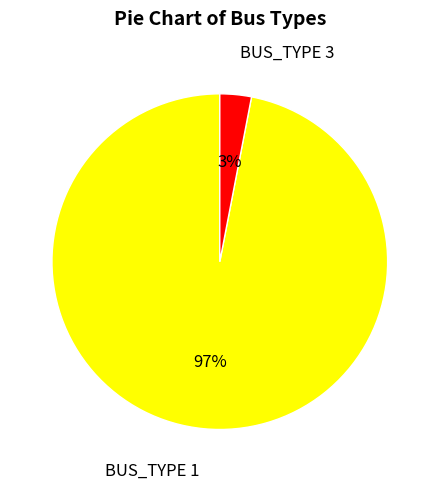

Do BUS_TYPE 1 and BUS_TYPE 3 together represent more than half of the pie?

Yes